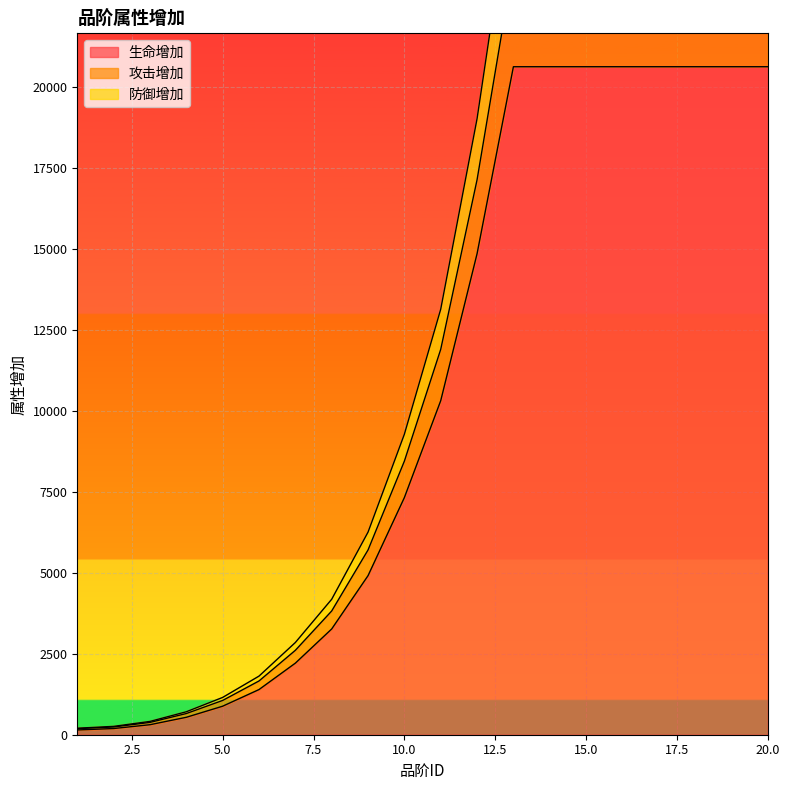

The 生命增加 series shows 4909 at 9. True or false?

True